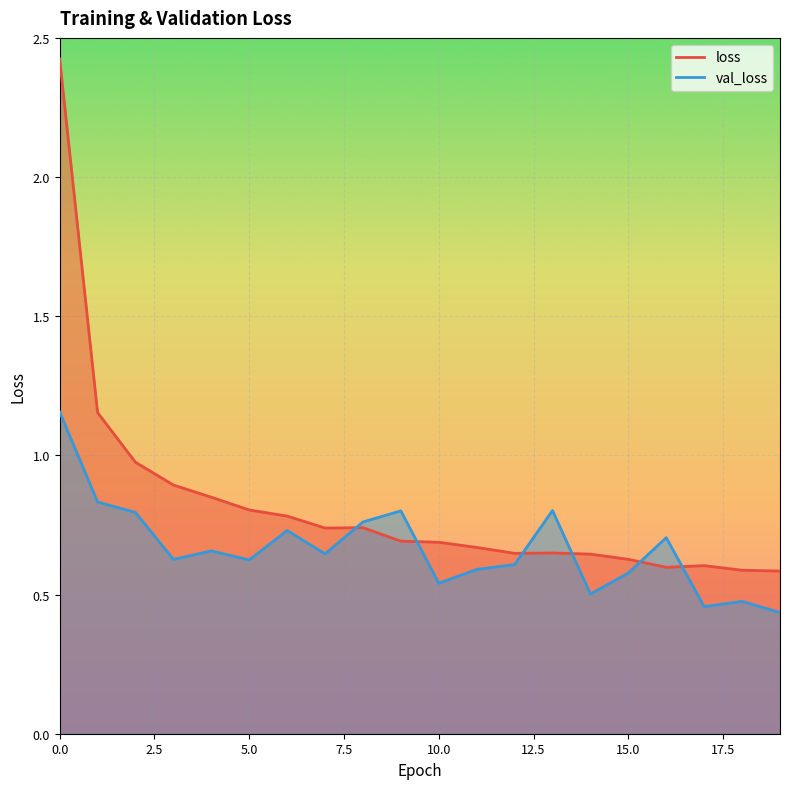

What is the lowest value of the loss series?

0.6